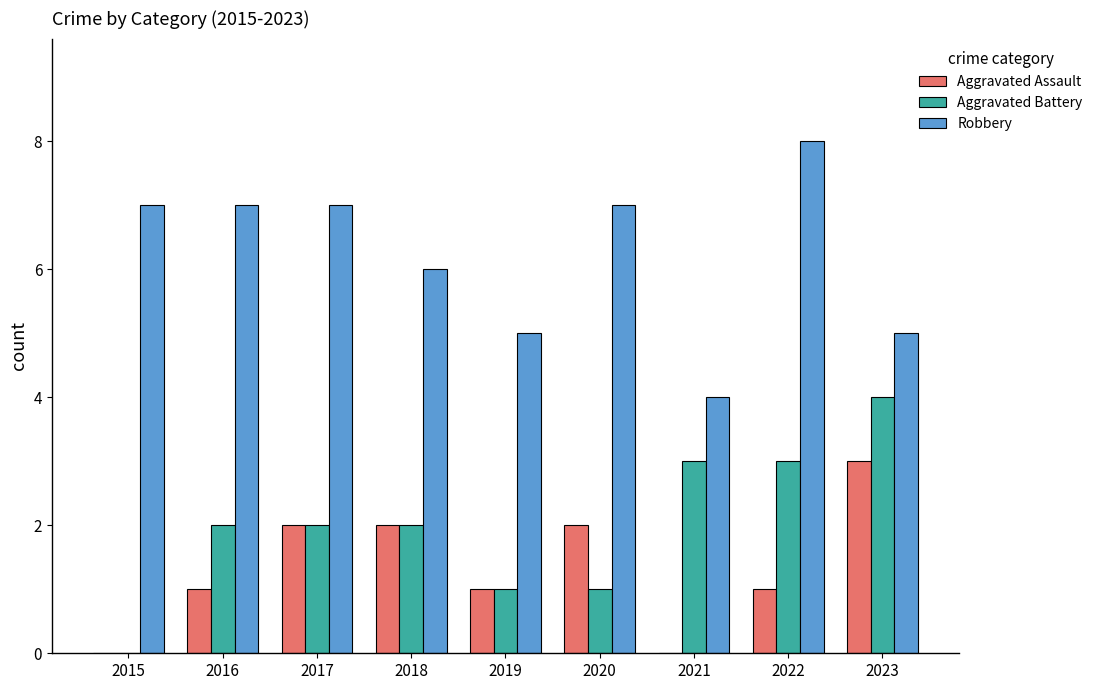

Which category has the highest value in the Aggravated Assault series?

2023